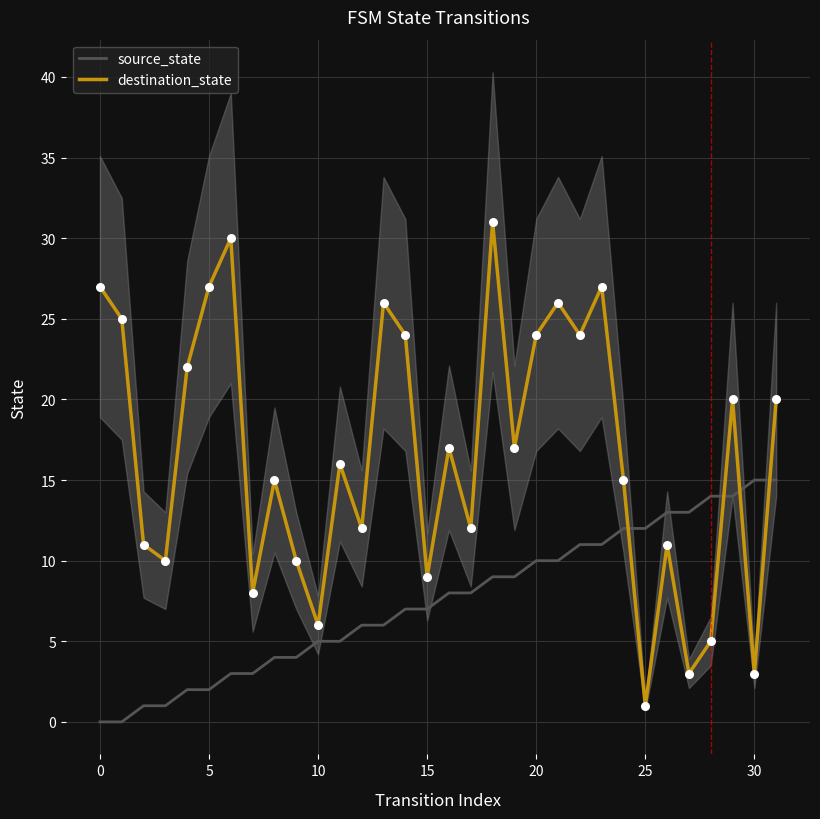

Which series reaches the minimum Y coordinate?

source_state